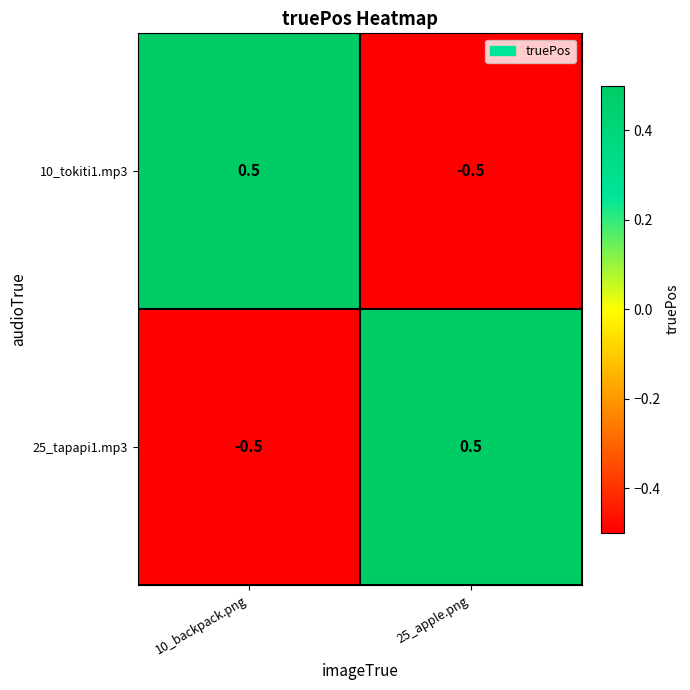

What is the difference between the maximum and minimum values in the 10_tokiti1.mp3 series?

1.0